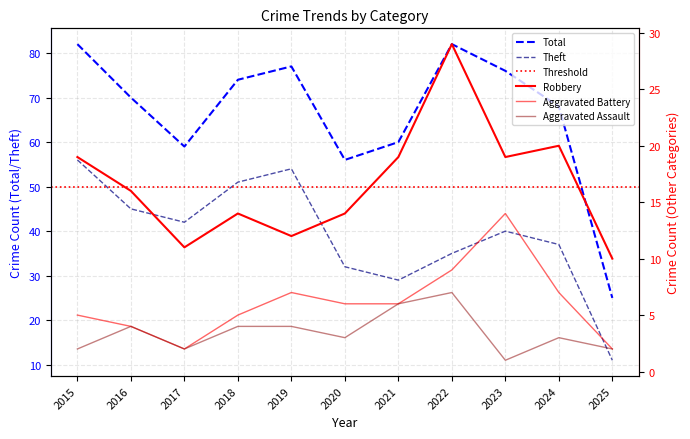

The value of Aggravated Battery at 2021 is 6. True or false?

True